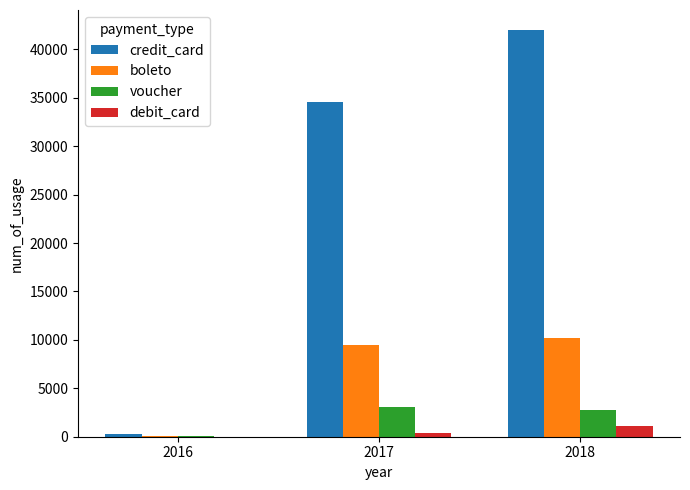

True or false: credit_card has a value of 258 at 2016.

True